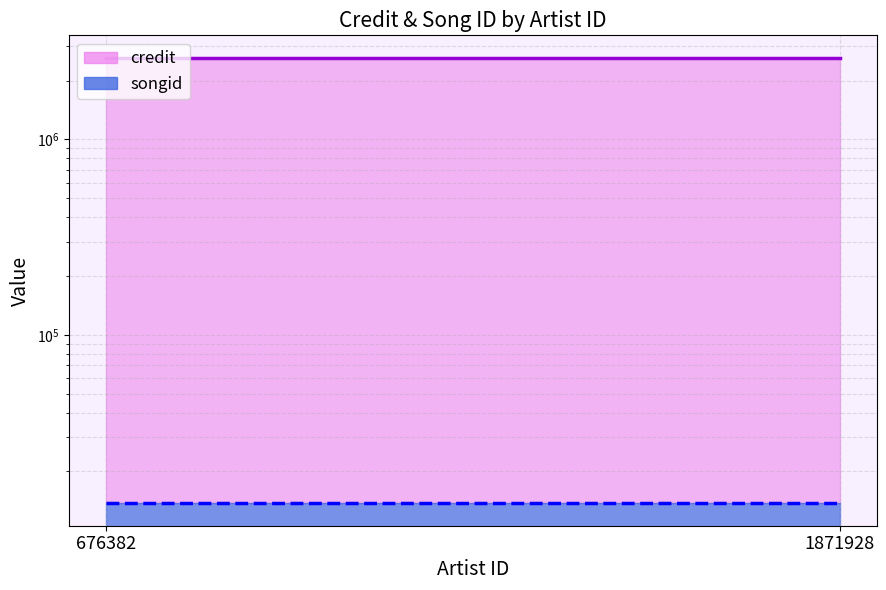

What is the value of the credit point at the 1st from the left?

2622725